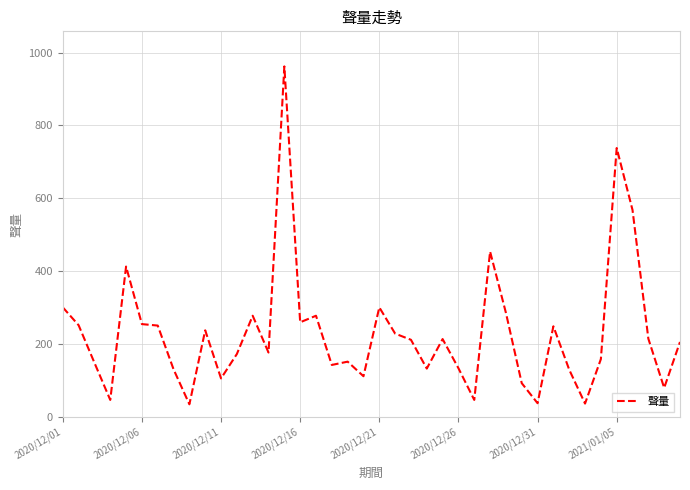

What is the smallest value displayed?

35